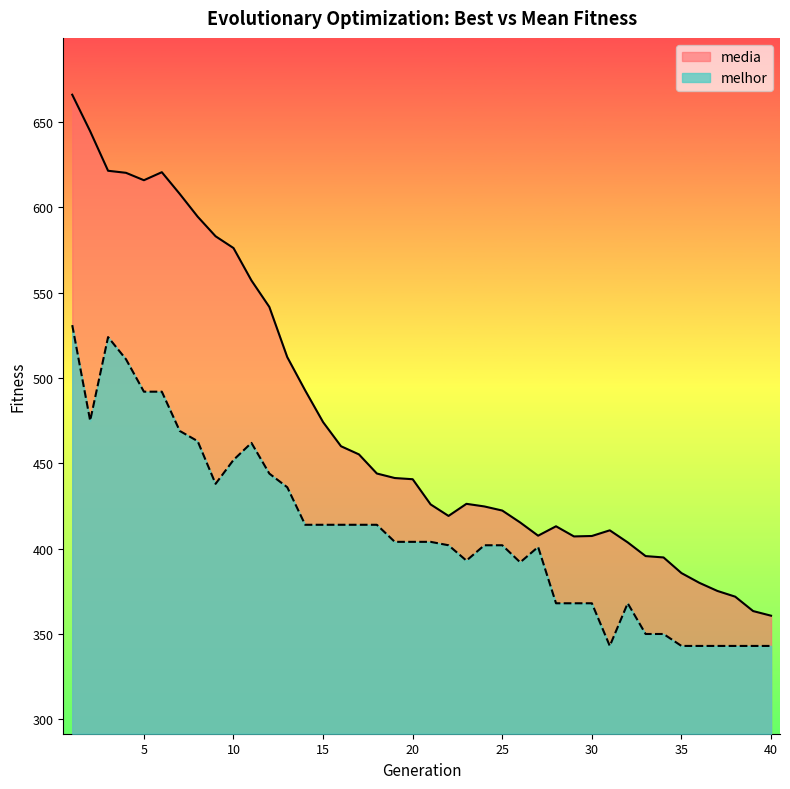

Reading right to left, list all the values displayed in this chart.

media: 40=360.7	39=363.4	38=371.9	37=375.2	36=380.0	35=385.7	34=394.9	33=395.6	32=403.7	31=410.8	30=407.4	29=407.2	28=413.1	27=407.6	26=415.4	25=422.3	24=424.8	23=426.3	22=419.2	21=425.9	20=440.7	19=441.4	18=444.1	17=455.3	16=460.0	15=474.2	14=492.7	13=512.3	12=541.7	11=557.2	10=576.2	9=583.1	8=594.6	7=607.9	6=620.6	5=615.9	4=620.3	3=621.5	2=644.6	1=666.0
melhor: 40=343.0	39=343.0	38=343.0	37=343.0	36=343.0	35=343.0	34=350.0	33=350.0	32=368.0	31=343.0	30=368.0	29=368.0	28=368.0	27=401.0	26=392.0	25=402.0	24=402.0	23=393.0	22=402.0	21=404.0	20=404.0	19=404.0	18=414.0	17=414.0	16=414.0	15=414.0	14=414.0	13=436.0	12=444.0	11=462.0	10=452.0	9=438.0	8=463.0	7=469.0	6=492.0	5=492.0	4=511.0	3=524.0	2=475.0	1=531.0